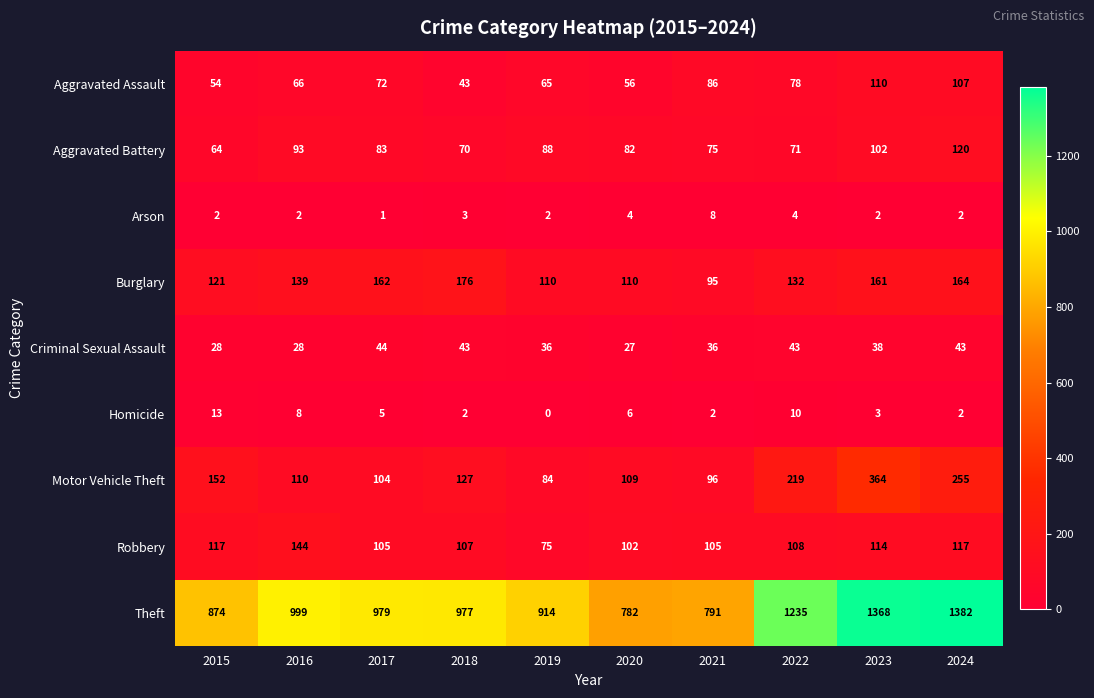

What is the difference between the Aggravated Battery values at 2016 and 2023?

9